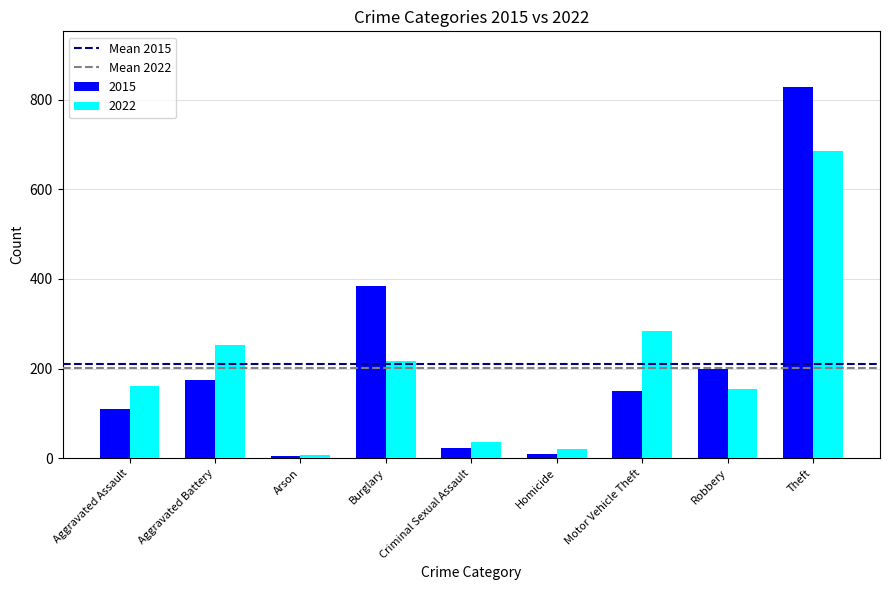

How many groups of bars are there?

9